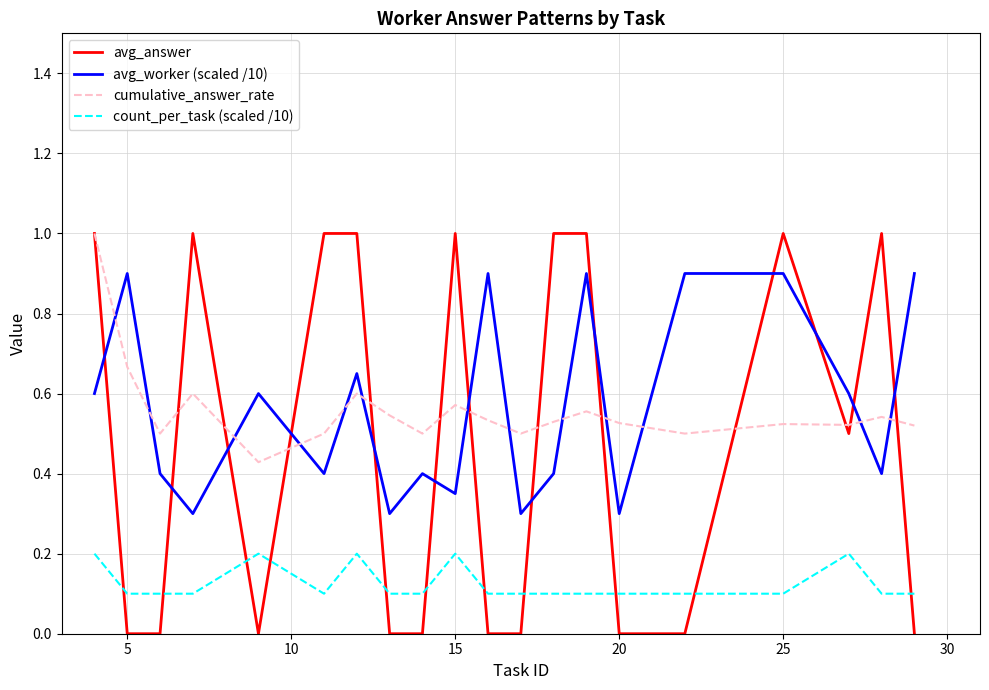

Count the number of categories in the chart.

20